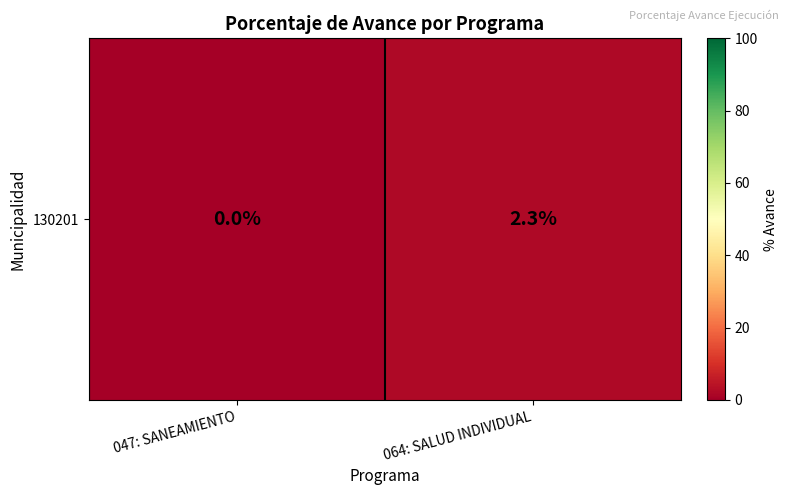

The value at 064: SALUD INDIVIDUAL is 1.5. True or false?

False